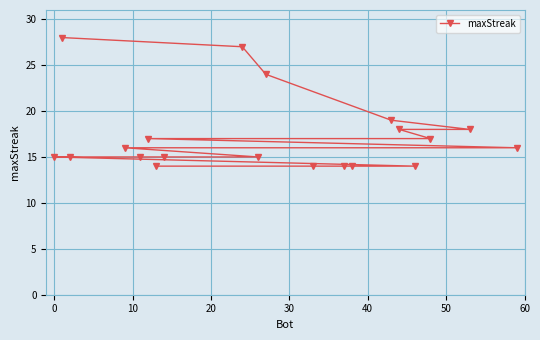

What is the sum of all values?

345